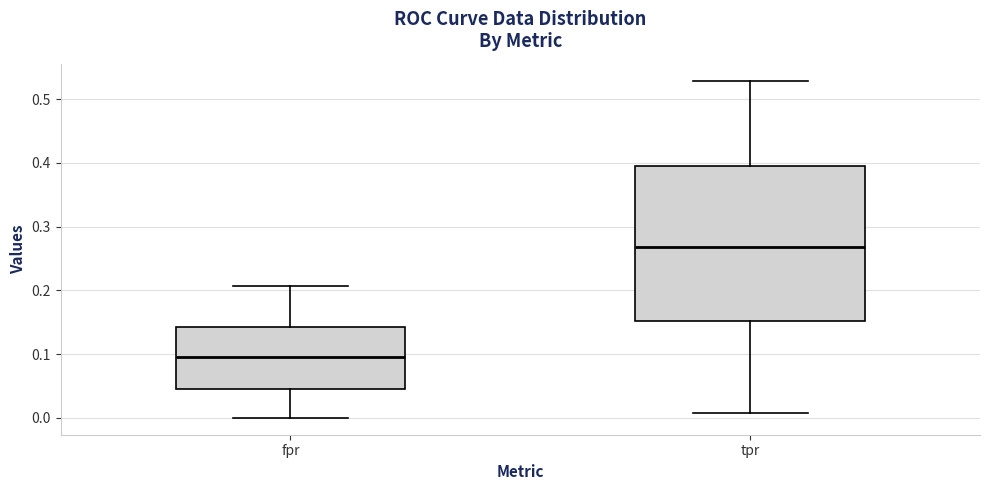

Reading left to right, read every box against the y-axis: the position of its median line, the range the box covers, and the ends of its whiskers. The values are not printed on the chart, so give them approximately, as read against the axis.

fpr: median 0.10, box 0.05 to 0.14, whiskers 0.00 to 0.21
tpr: median 0.27, box 0.15 to 0.39, whiskers 0.01 to 0.53